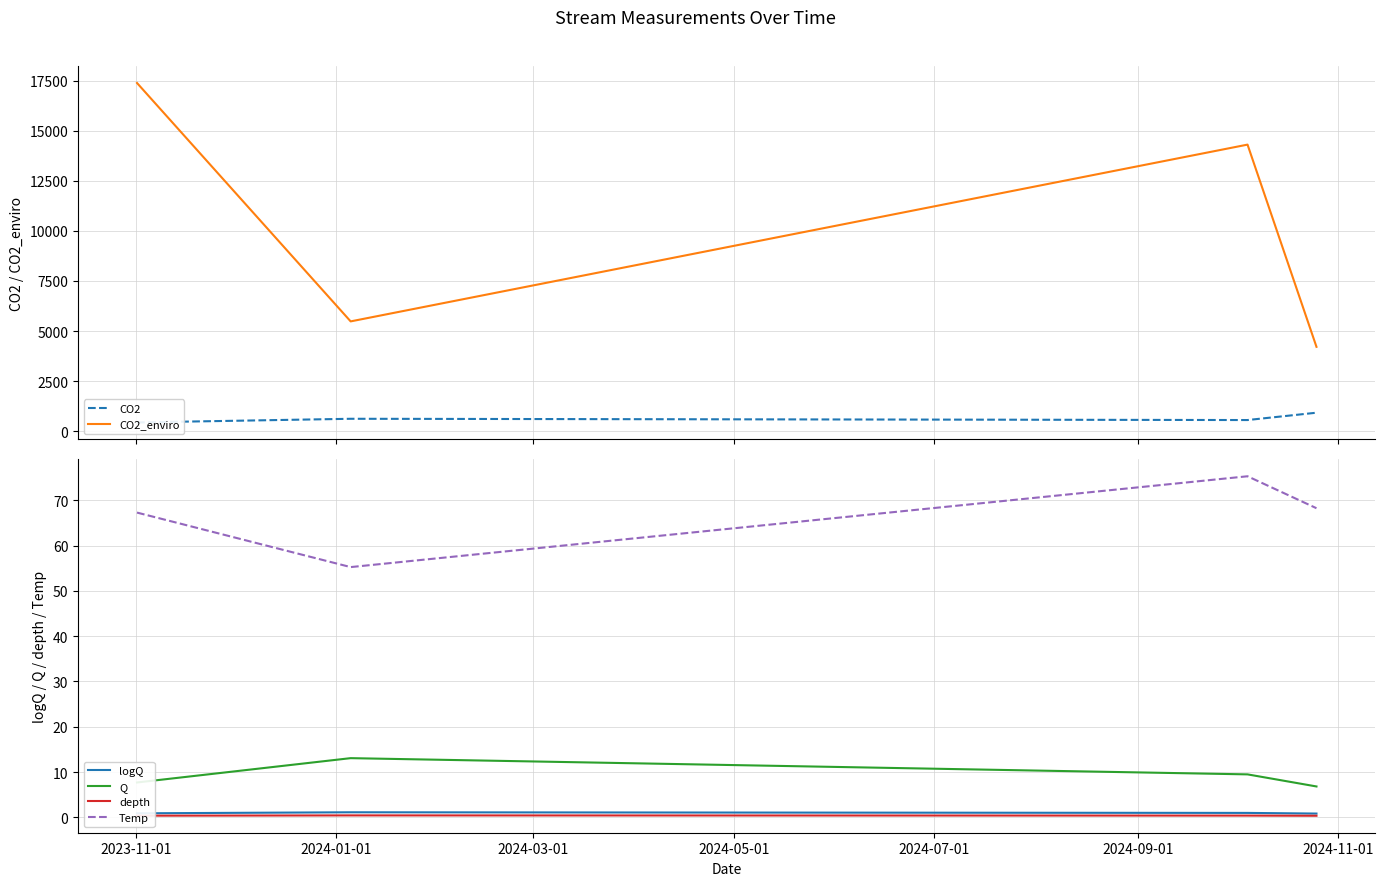

What is the minimum value shown in the chart?

0.4